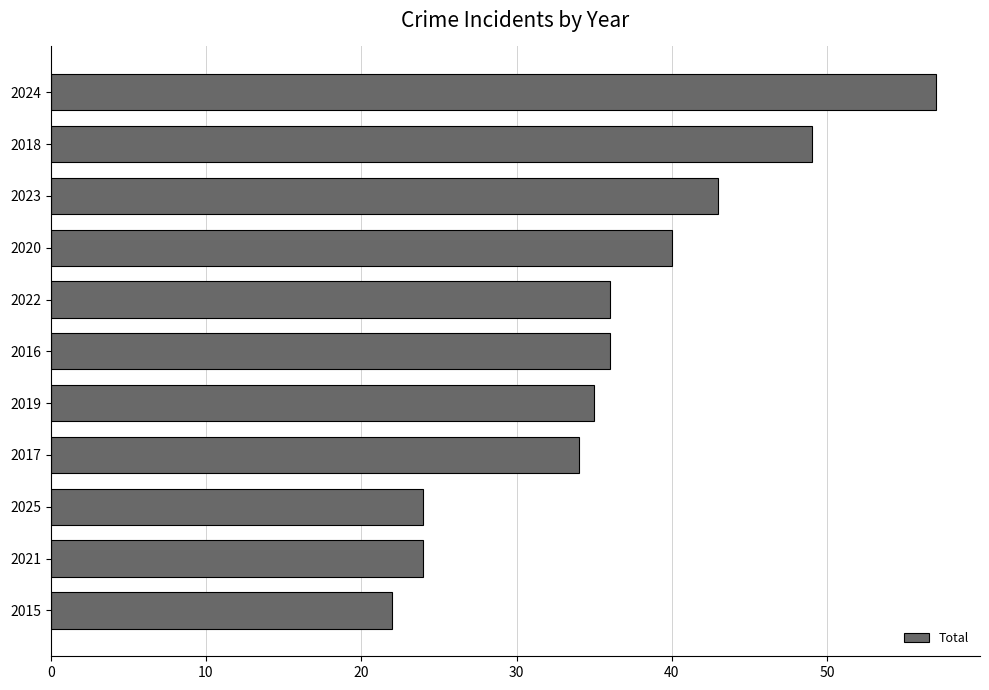

Is it true that the value at 2024 is 90?

False